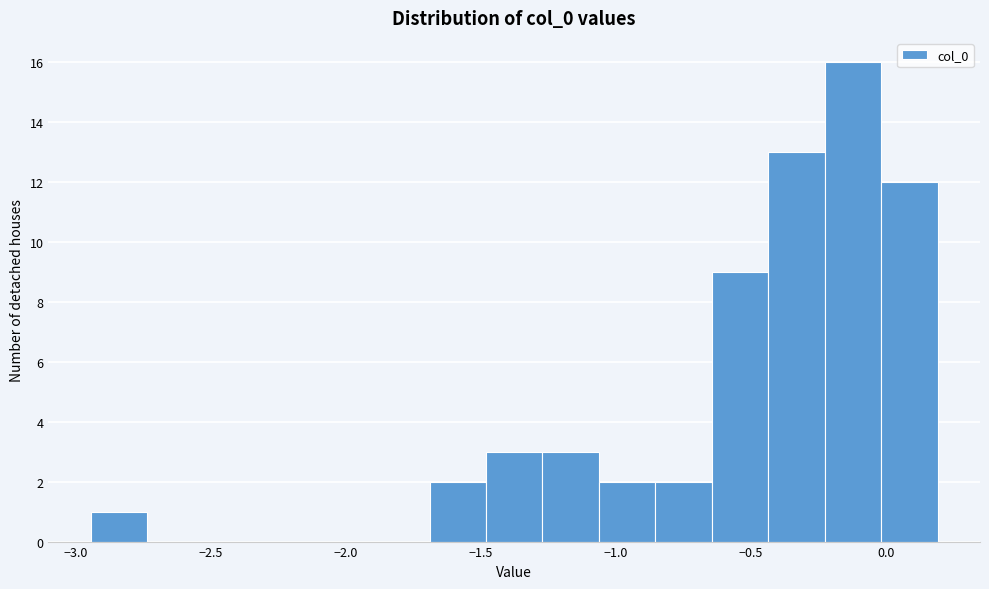

Which range on the x-axis has the tallest bar?

-0.25 to 0.00